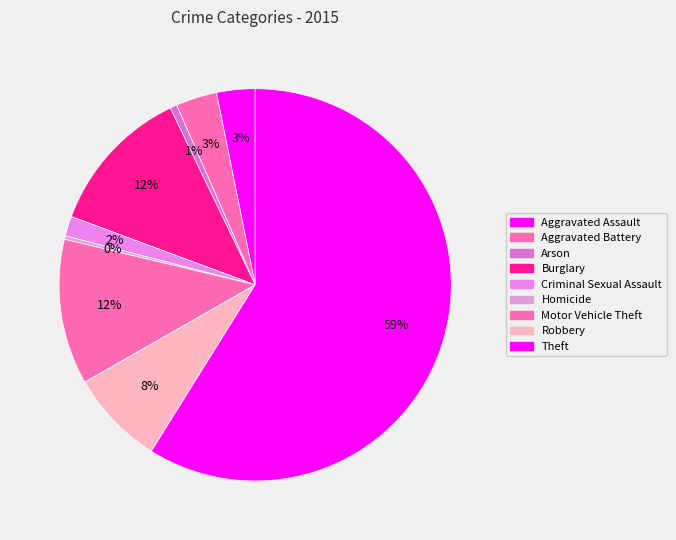

Count the number of slices in the pie.

9